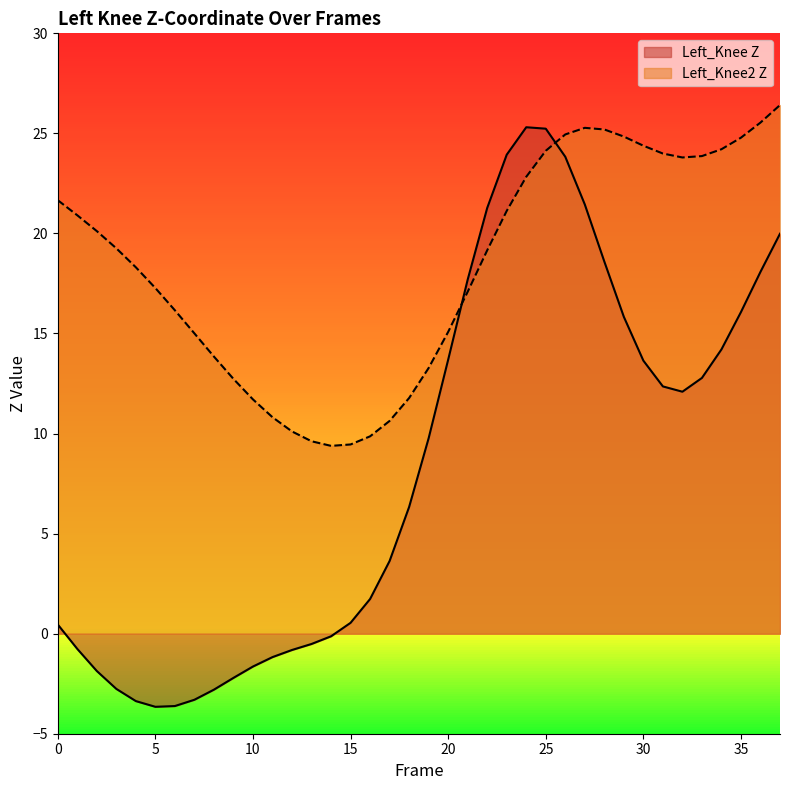

Reading left to right, transcribe all the data shown in this chart.

Left_Knee Z: 0.5	-0.8	-1.9	-2.8	-3.4	-3.7	-3.6	-3.3	-2.8	-2.2	-1.6	-1.2	-0.8	-0.5	-0.1	0.5	1.7	3.6	6.3	9.8	13.7	17.7	21.3	23.9	25.3	25.2	23.8	21.4	18.6	15.8	13.6	12.4	12.1	12.8	14.2	16.1	18.1	20.0
Left_Knee2 Z: 21.7	20.9	20.1	19.3	18.3	17.3	16.2	15.0	13.8	12.7	11.7	10.8	10.1	9.6	9.4	9.5	9.9	10.6	11.8	13.3	15.1	17.1	19.2	21.1	22.8	24.1	24.9	25.3	25.2	24.8	24.4	24.0	23.8	23.9	24.2	24.8	25.5	26.4